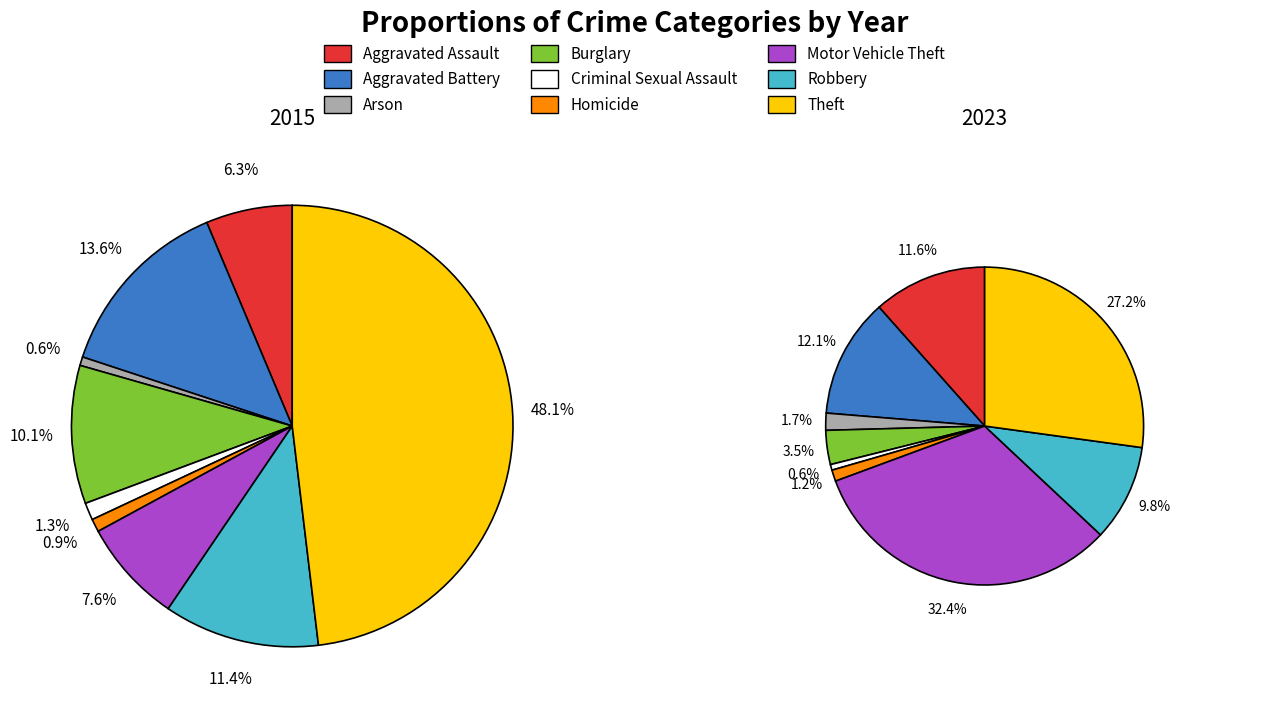

Which has a higher value, Burglary or Homicide?

Burglary